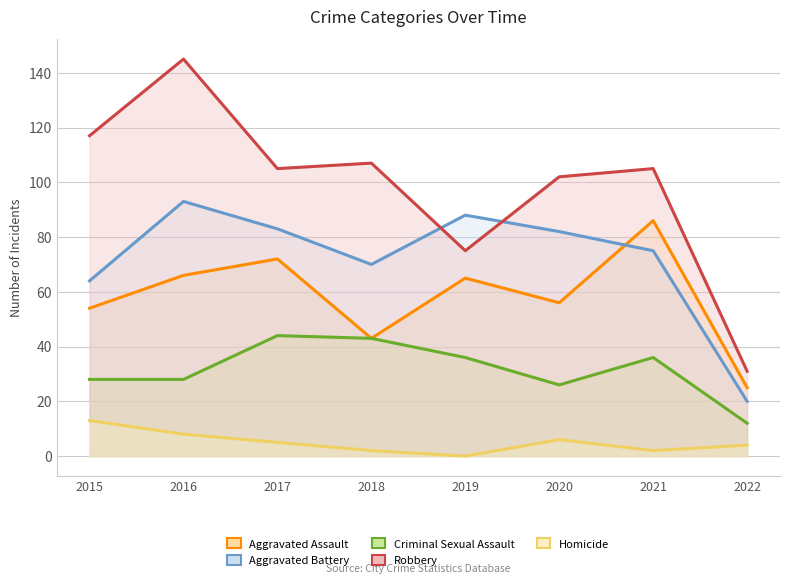

What is the difference between the maximum and minimum values in the Robbery series?

114